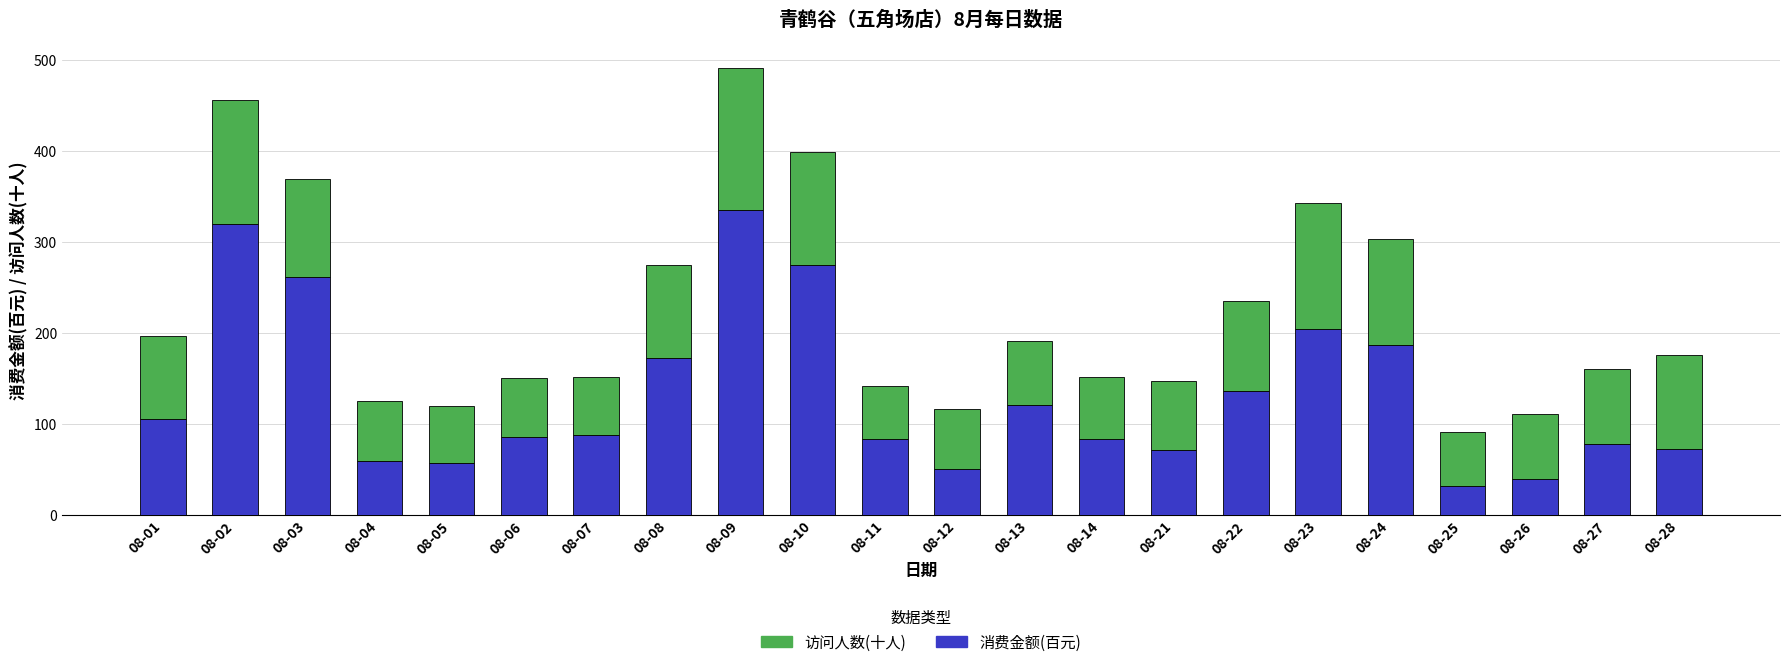

Where is 消费金额(百元) nearest to the value 183?

08-24